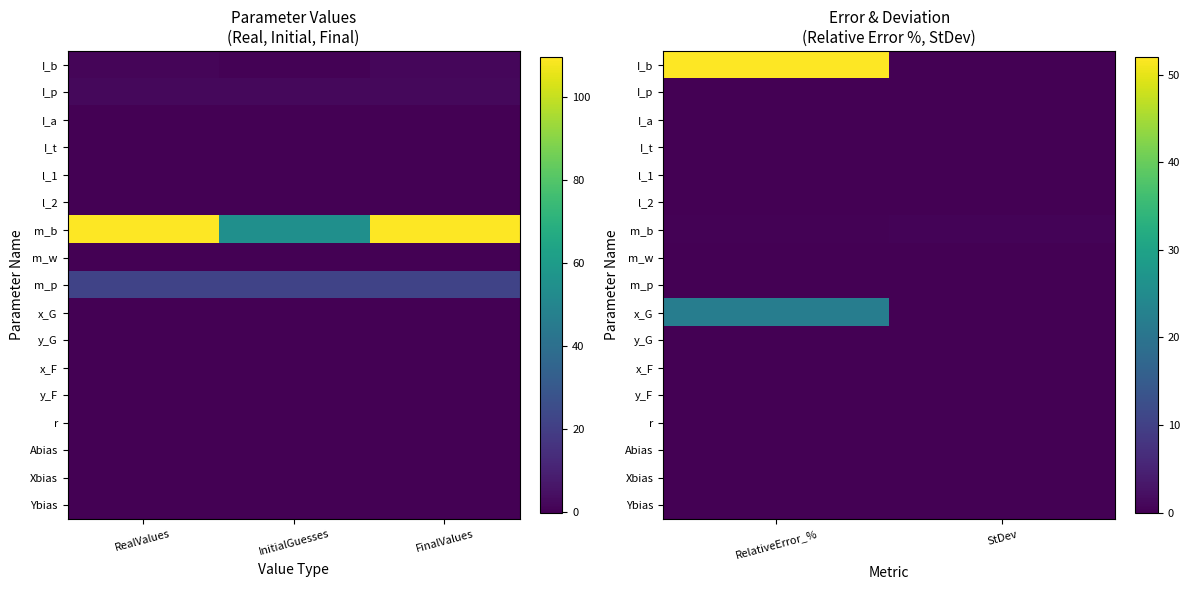

True or false: y_F has a value of 0.0 at RelativeError_%.

True